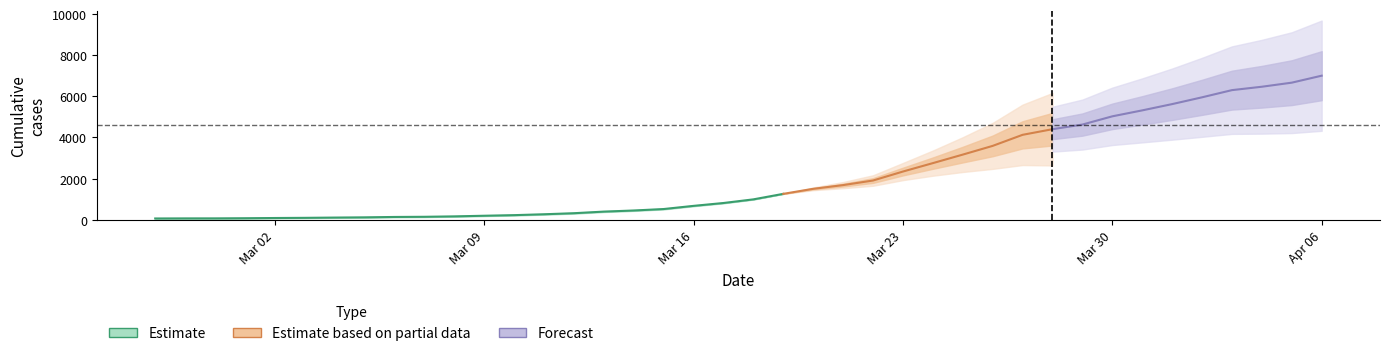

What position from the right is 2020-04-06?

1